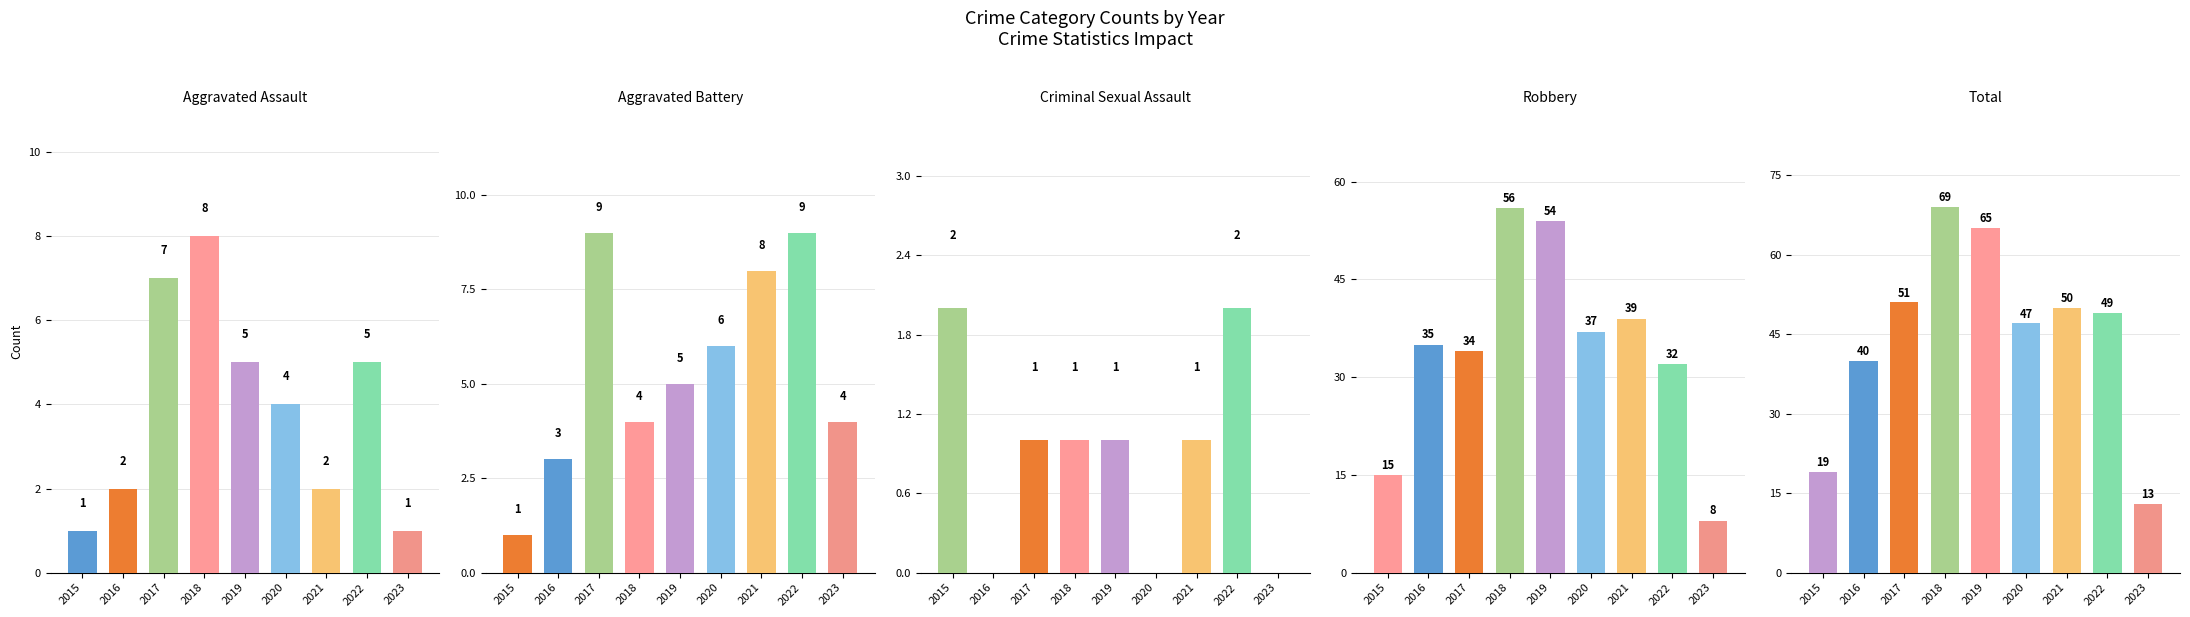

The Criminal Sexual Assault series shows 0 at 2016. True or false?

True